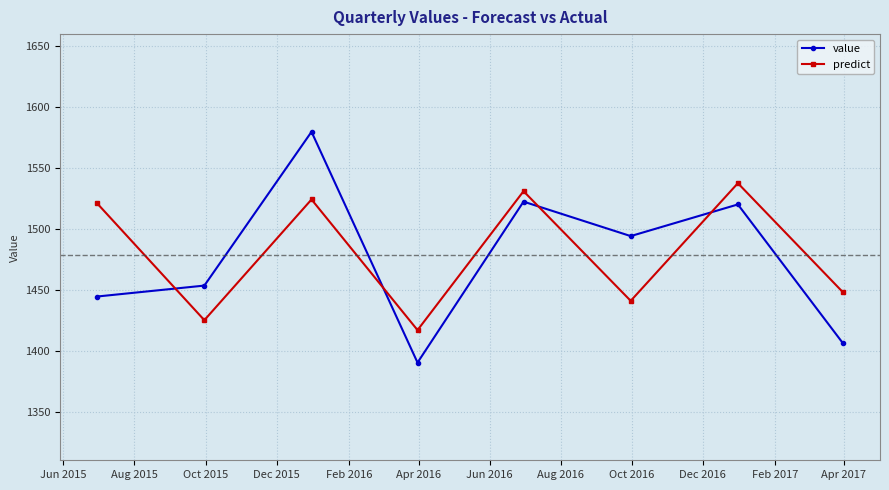

List the series in order of their peak value, lowest first.

predict, value